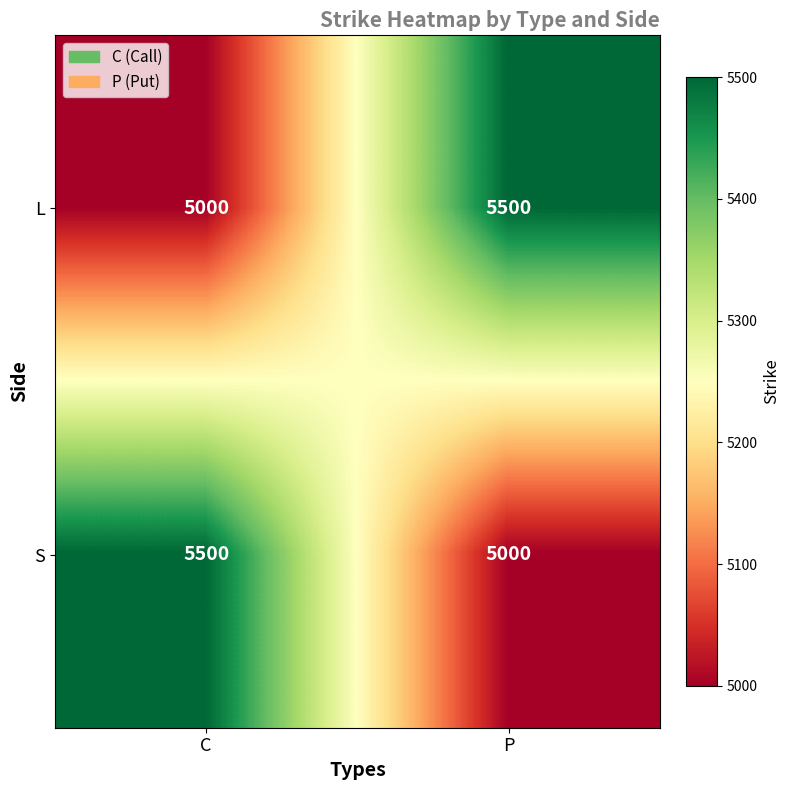

The S series shows 8656 at C. True or false?

False